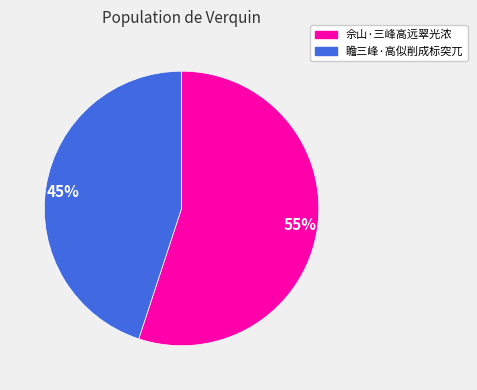

To the nearest percent, what is the difference between the largest and smallest slice percentages?

10%